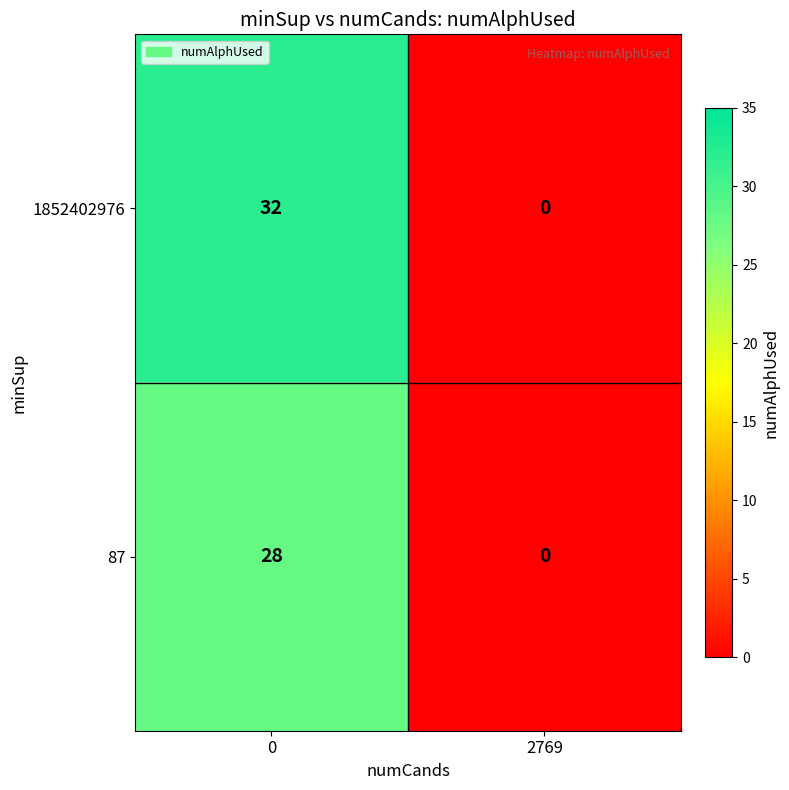

Count the number of data series in this chart.

2